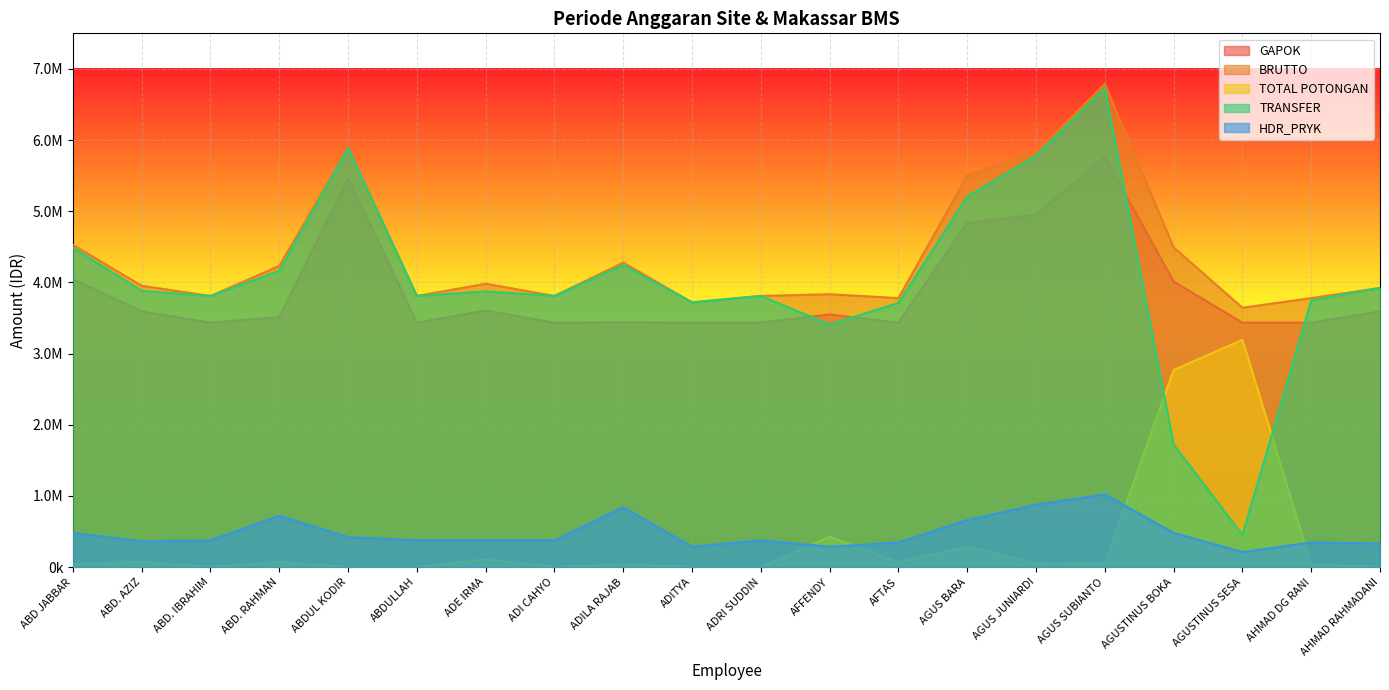

Which series changed the most between ABD JABBAR and ADILA RAJAB?

GAPOK